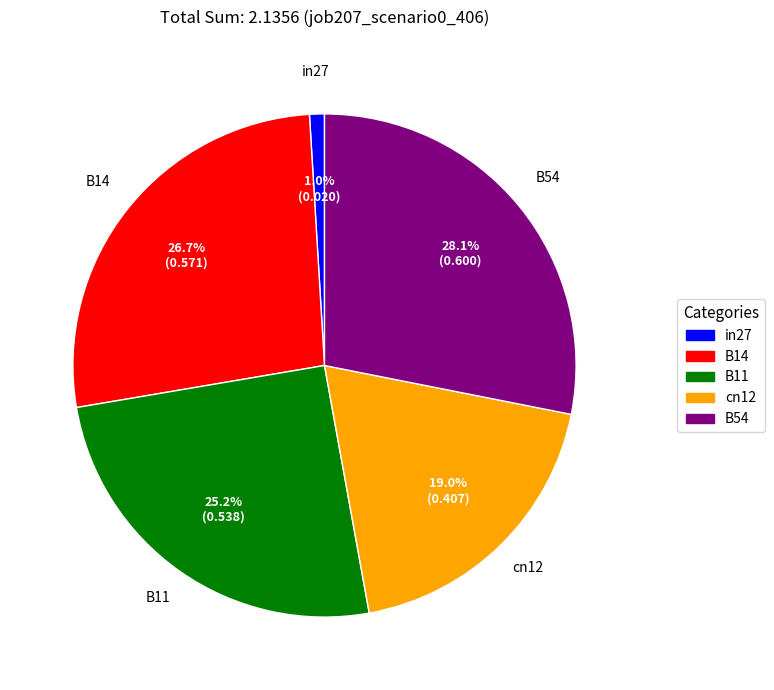

How many slices are in this pie chart?

5